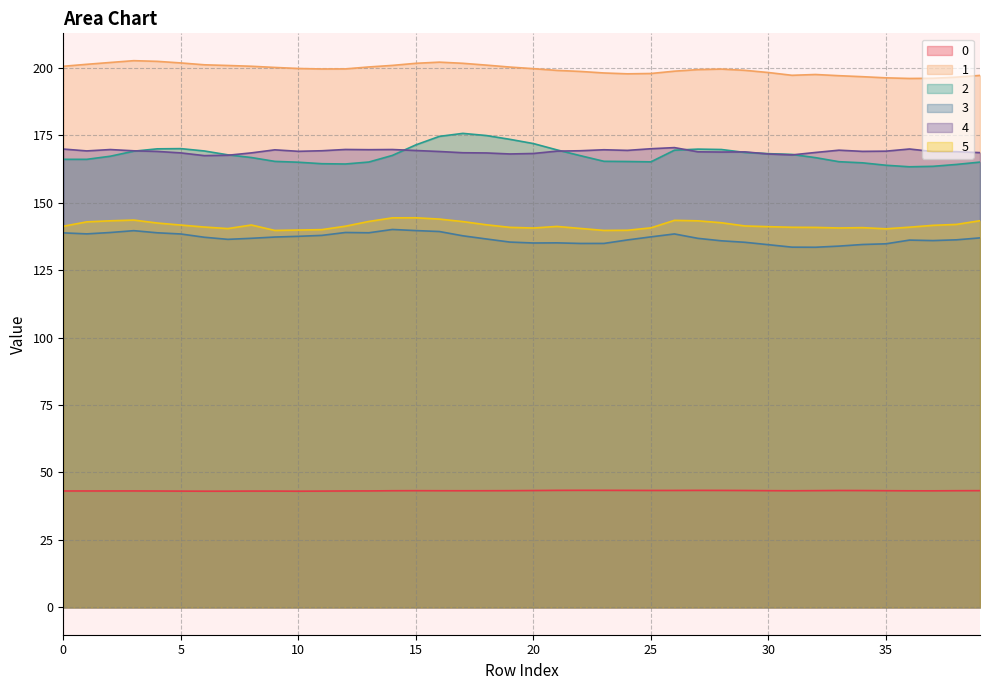

Reading left to right, transcribe all the data shown in this chart.

0: 43.1	43.1	43.1	43.2	43.1	43.1	43.1	43.1	43.1	43.1	43.1	43.1	43.1	43.2	43.2	43.3	43.2	43.2	43.2	43.3	43.3	43.4	43.4	43.4	43.4	43.3	43.3	43.4	43.4	43.3	43.3	43.2	43.3	43.3	43.3	43.3	43.2	43.2	43.2	43.3
1: 200.6	201.3	202.0	202.6	202.4	201.8	201.1	200.9	200.6	200.1	199.7	199.6	199.6	200.3	200.9	201.7	202.1	201.7	201.0	200.3	199.7	199.0	198.6	198.1	197.8	197.9	198.7	199.3	199.5	199.1	198.2	197.2	197.5	197.1	196.7	196.3	196.0	196.1	196.5	197.2
2: 166.1	166.1	167.2	169.1	170.0	170.0	169.2	167.7	166.7	165.3	165.0	164.4	164.3	165.1	167.5	171.4	174.6	175.7	174.9	173.5	171.9	169.6	167.4	165.3	165.3	165.1	169.5	169.9	169.7	168.6	168.2	167.9	166.7	165.2	164.8	163.9	163.3	163.5	164.2	165.0
3: 138.8	138.4	138.9	139.6	138.8	138.4	137.2	136.4	136.8	137.3	137.5	137.9	139.0	138.9	140.1	139.7	139.3	137.7	136.5	135.4	135.1	135.1	134.9	134.9	136.2	137.3	138.4	136.8	135.9	135.3	134.4	133.5	133.5	133.9	134.5	134.8	136.1	136.0	136.2	137.0
4: 169.9	169.2	169.7	169.2	169.0	168.5	167.4	167.6	168.5	169.6	169.0	169.2	169.7	169.6	169.7	169.3	169.0	168.5	168.4	168.1	168.2	169.1	169.3	169.6	169.4	170.0	170.4	168.9	168.8	168.8	168.0	167.7	168.6	169.5	169.0	169.1	169.9	168.9	168.9	168.6
5: 141.3	142.9	143.3	143.6	142.5	141.7	141.0	140.4	141.7	139.7	139.9	140.0	141.3	143.0	144.4	144.4	143.9	143.0	141.8	140.9	140.6	141.2	140.5	139.7	139.8	140.7	143.5	143.3	142.6	141.4	141.1	140.9	140.8	140.6	140.8	140.3	140.9	141.6	142.0	143.3